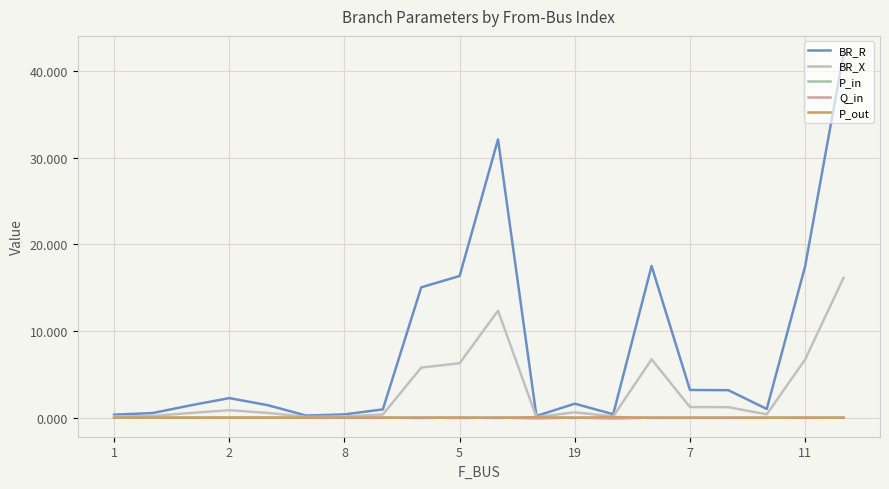

Which series has the widest spread of values?

BR_R